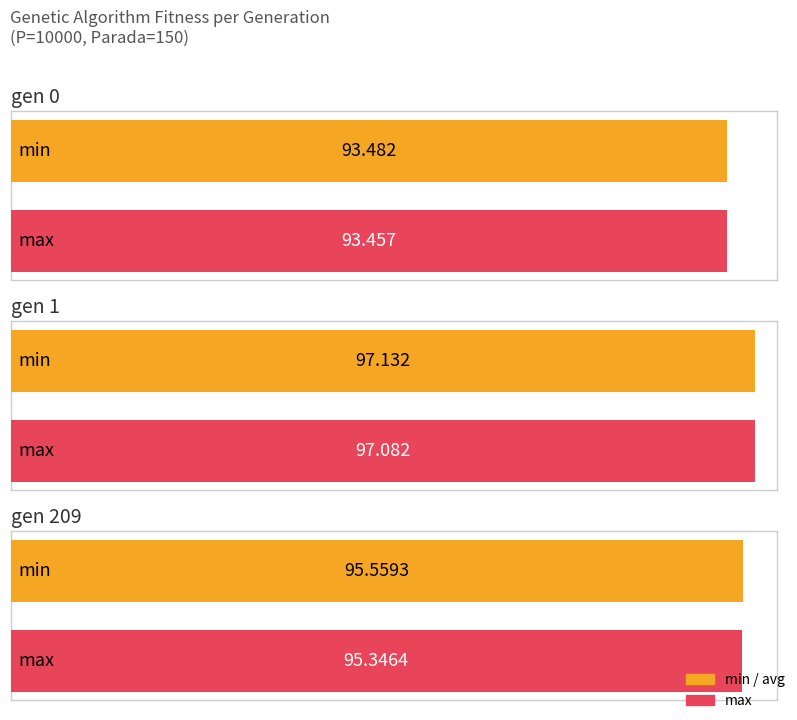

Between gen 1 and gen 209, which is larger?

gen 1